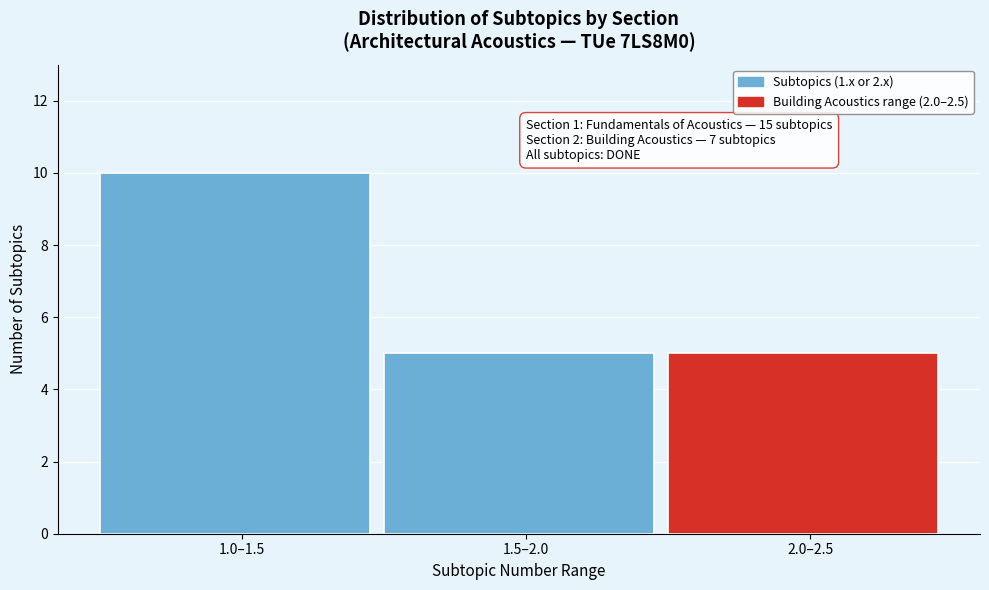

Reading left to right, extract all data points from this chart.

10	5	5